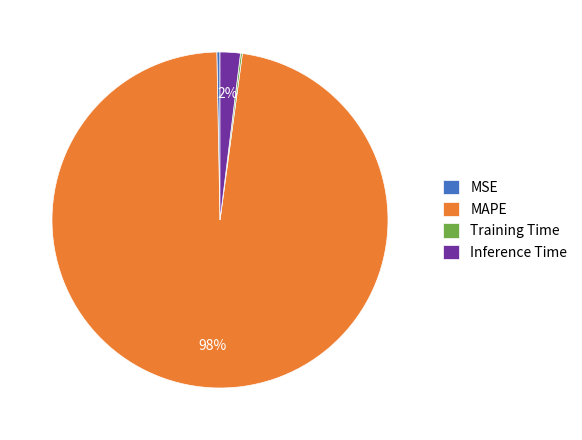

Which category has the biggest portion of the pie?

MAPE